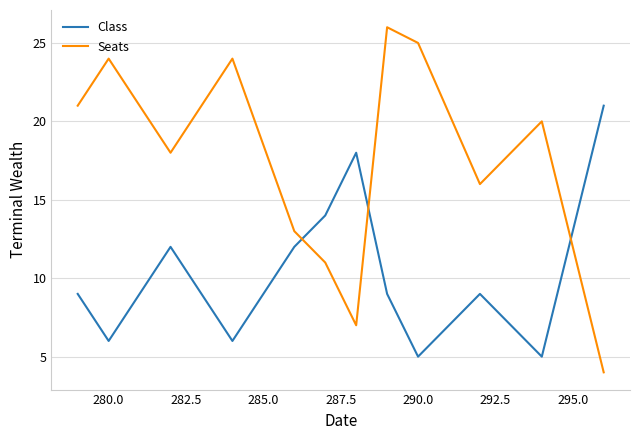

Which series has the widest spread of values?

Seats